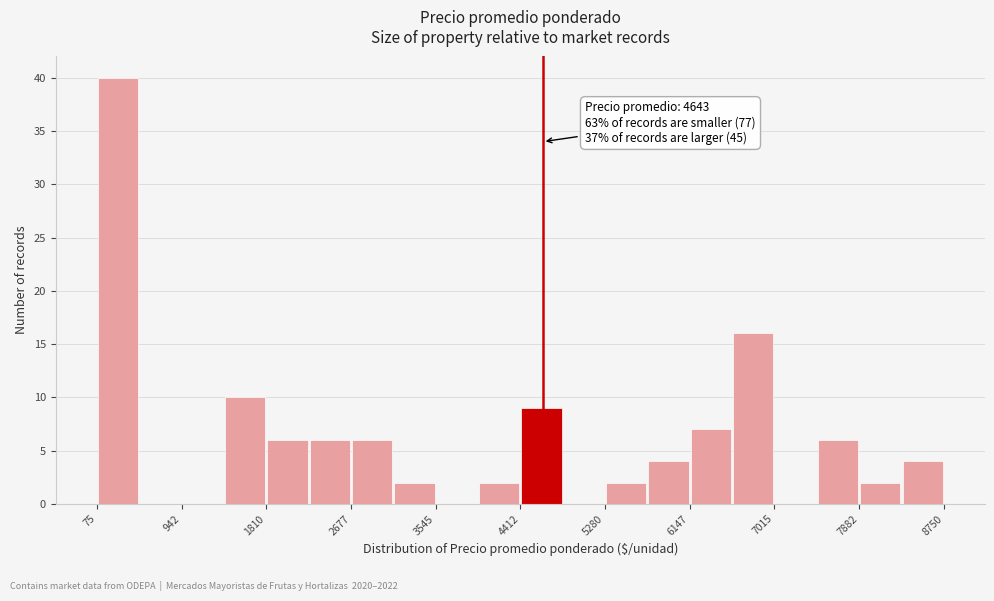

Which range on the x-axis has the tallest bar?

100 to 500